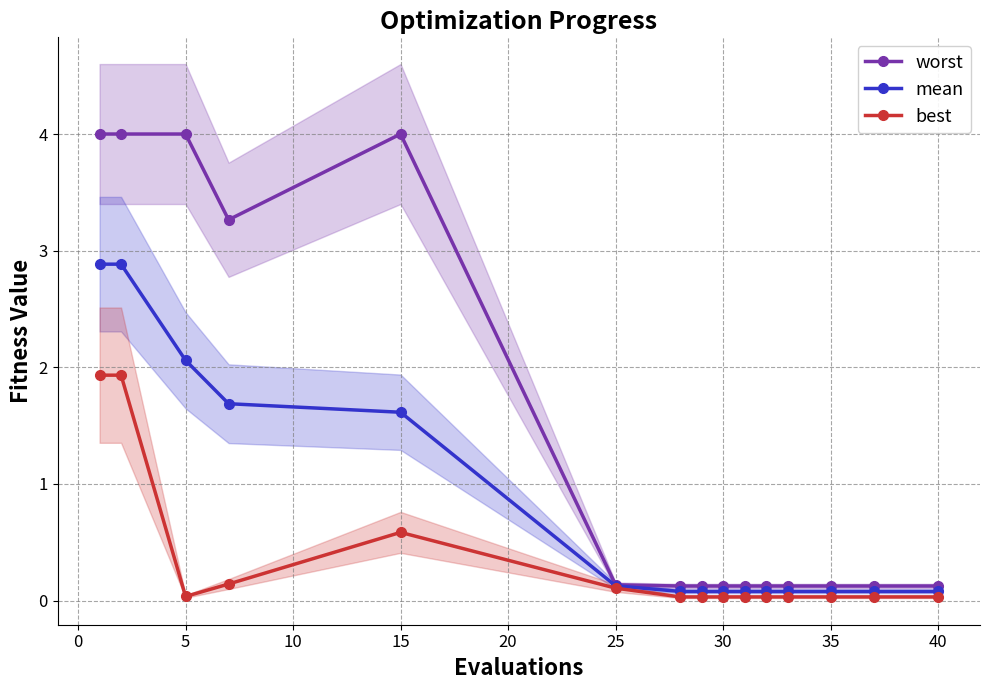

At which label is mean closest to 1?

15